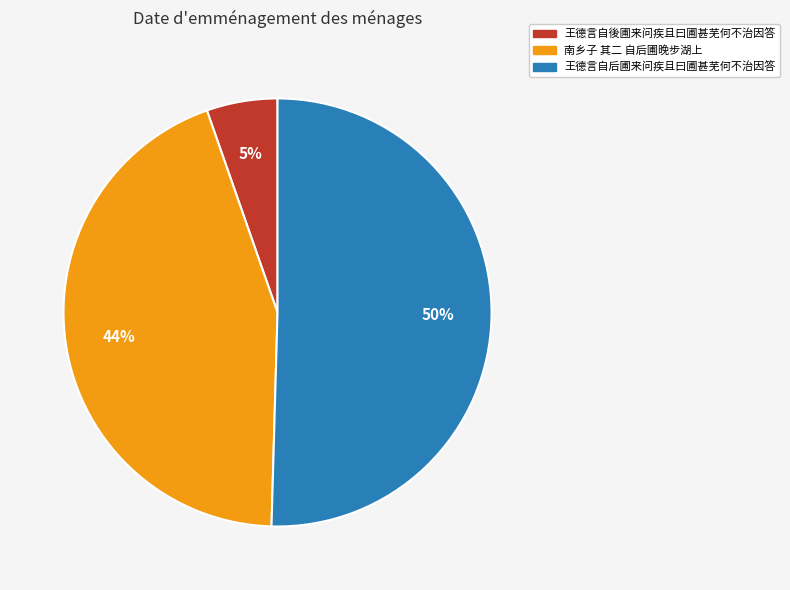

Which slice is the largest?

王德言自后圃来问疾且曰圃甚芜何不治因答